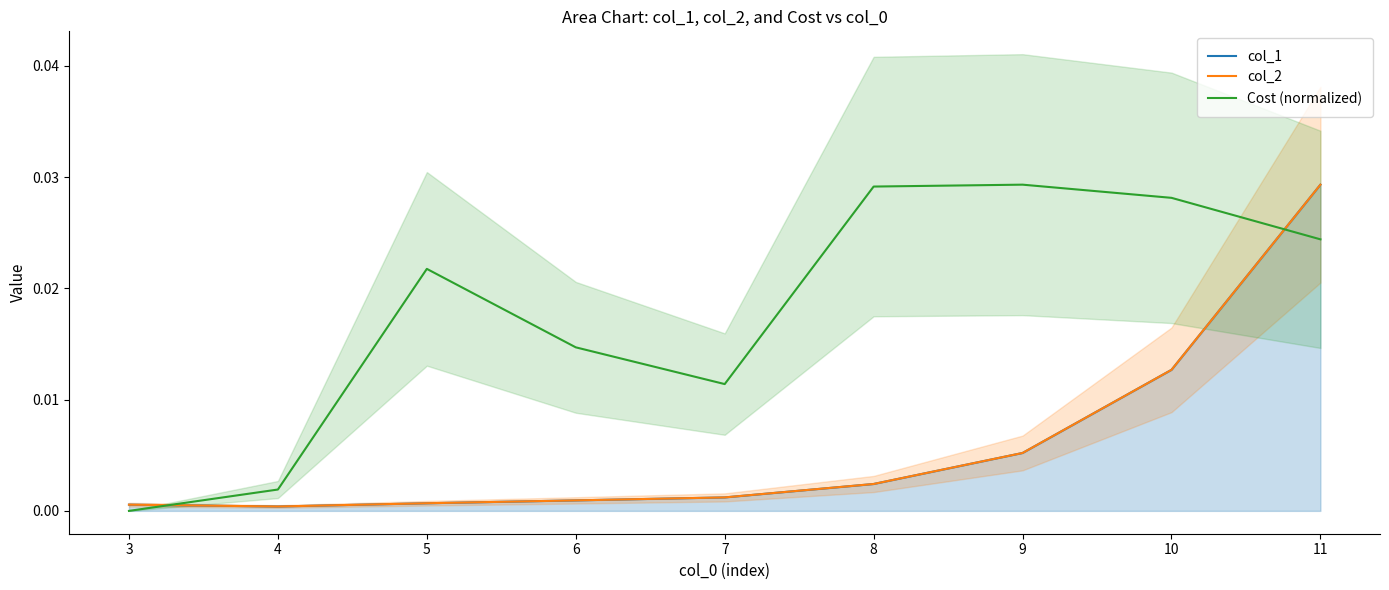

True or false: col_1 and col_2 cross at least once.

False